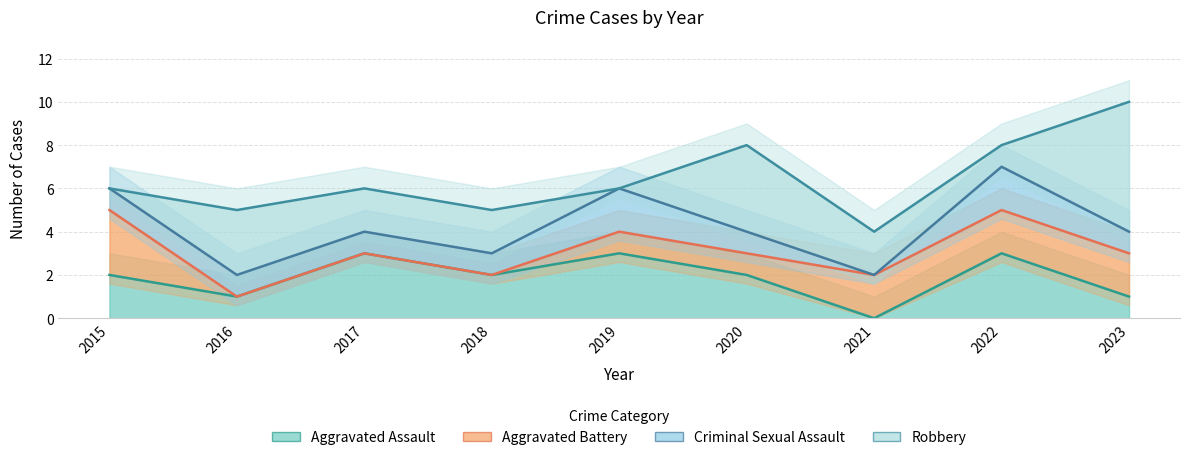

What value does the Robbery series have at 2015?

6